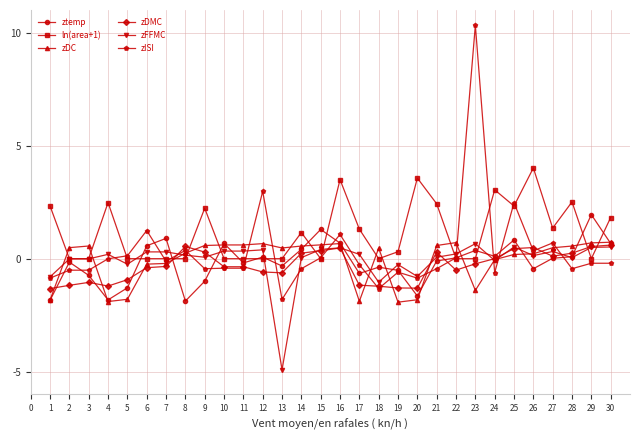

True or false: zISI and ln(area+1) cross at least once.

True